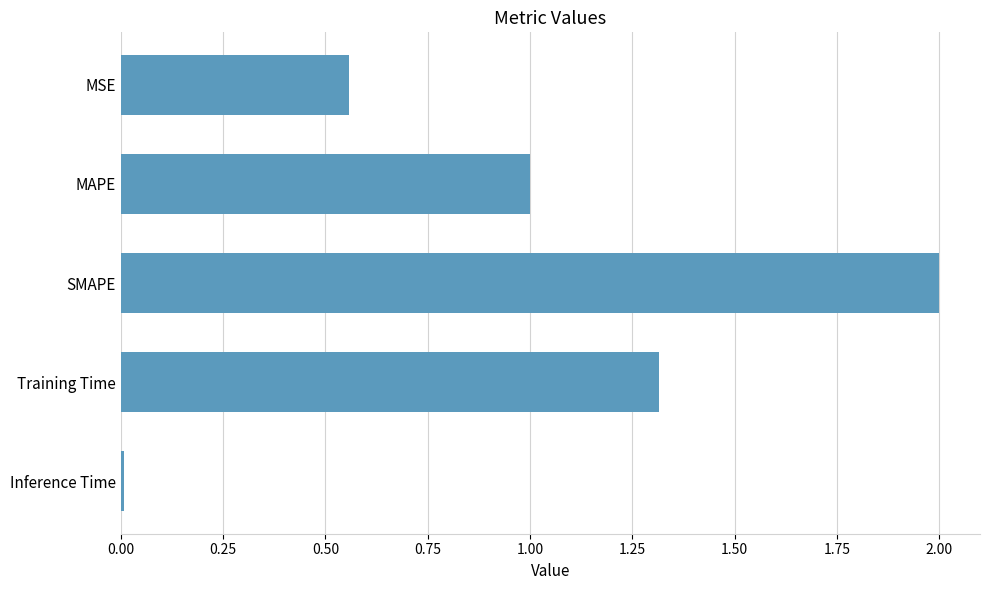

How many data points does each series have?

5